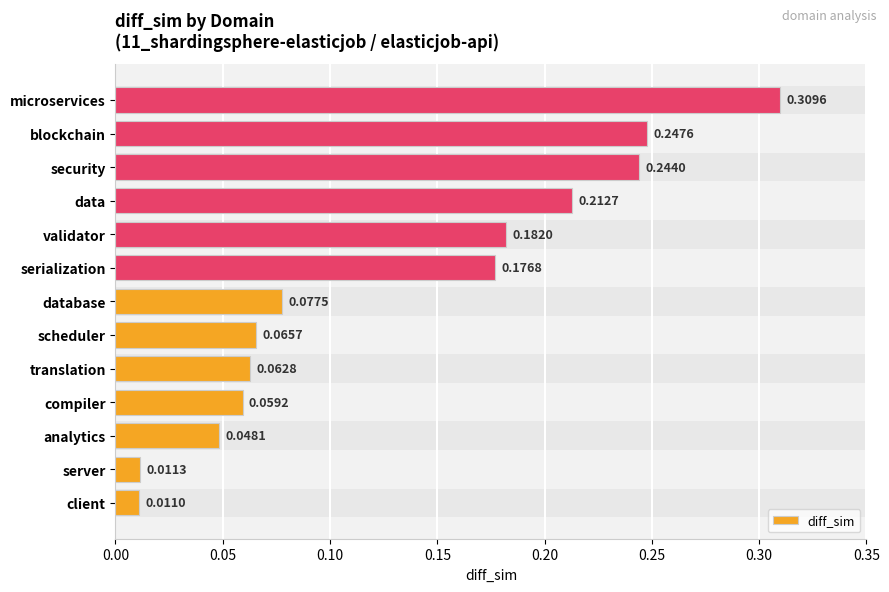

The value at 11 is 0.4. True or false?

False